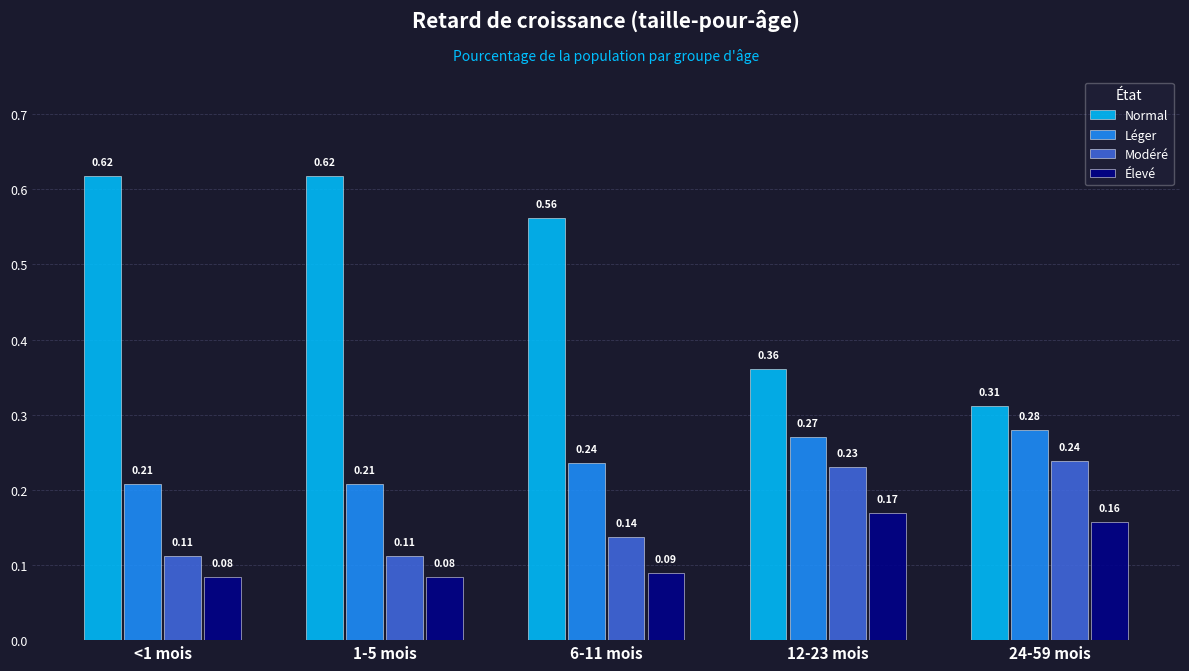

Is the value of Élevé at 6-11 mois greater than the value of Léger at 12-23 mois?

No